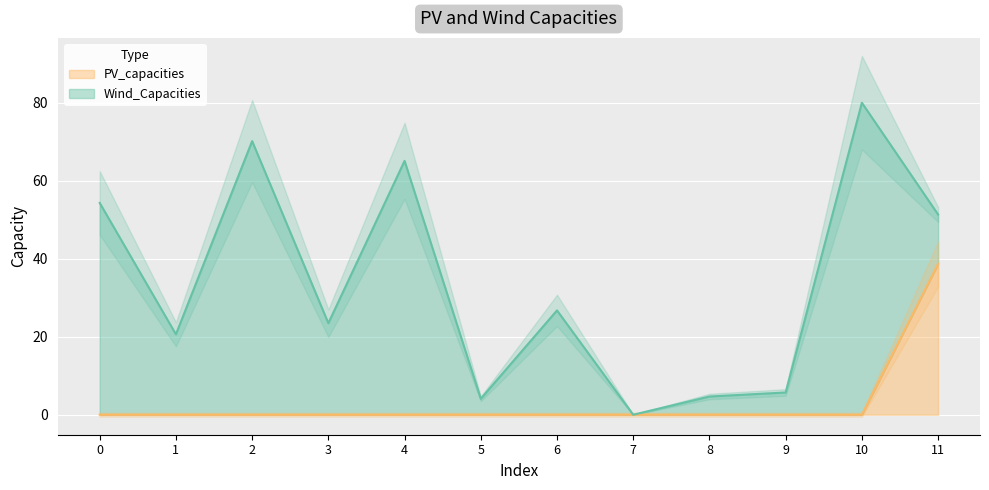

Reading left to right, extract all data points from this chart.

0=0.0	1=0.0	2=0.0	3=0.0	4=0.0	5=0.0	6=0.0	7=0.0	8=0.0	9=0.0	10=0.0	11=38.7